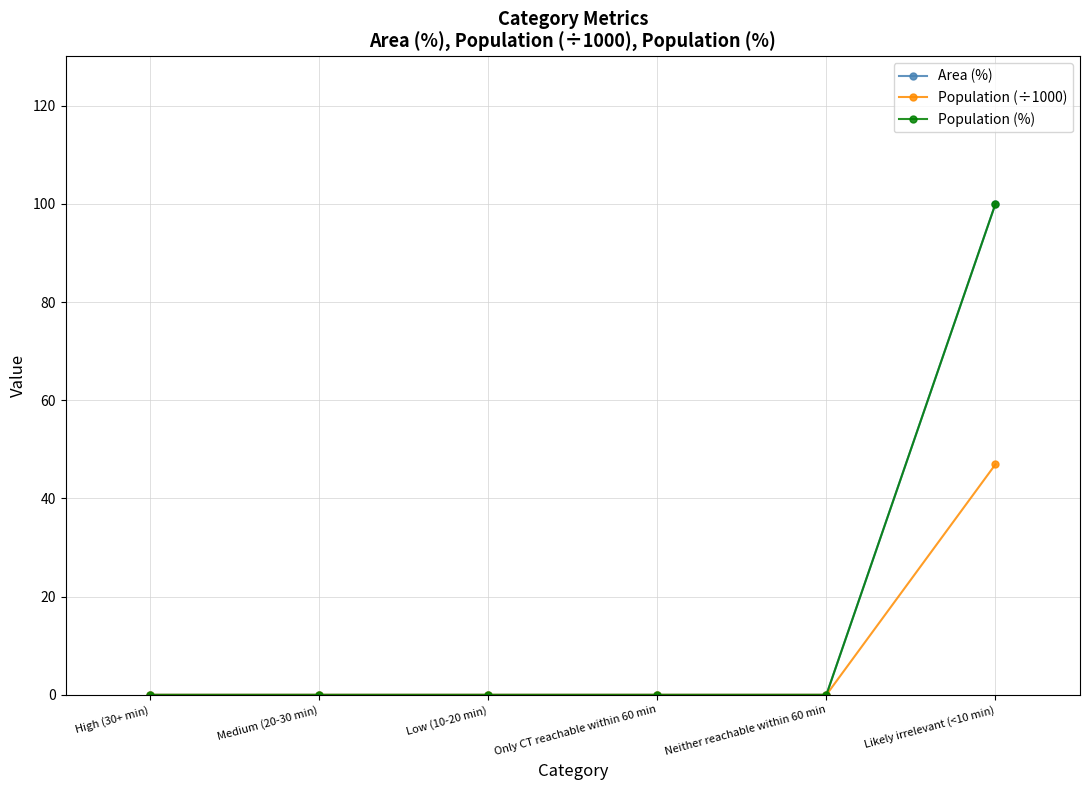

Is this an area chart (filled region under the line)?

No